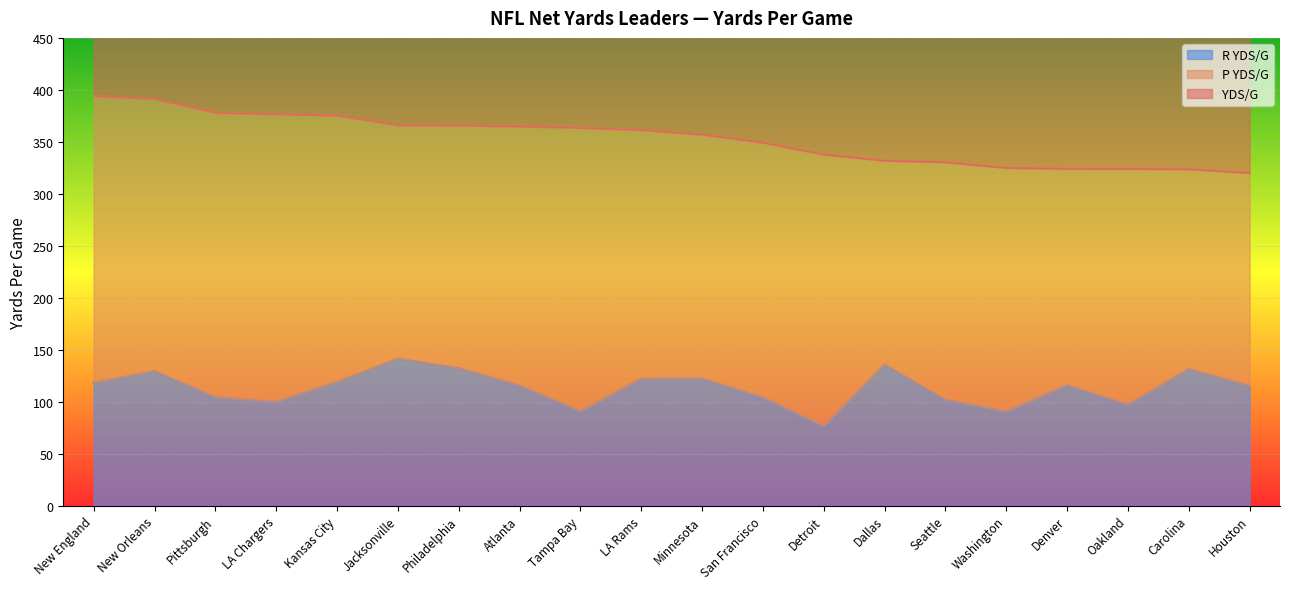

What is the approximate value of R YDS/G at LA Rams?

122.1